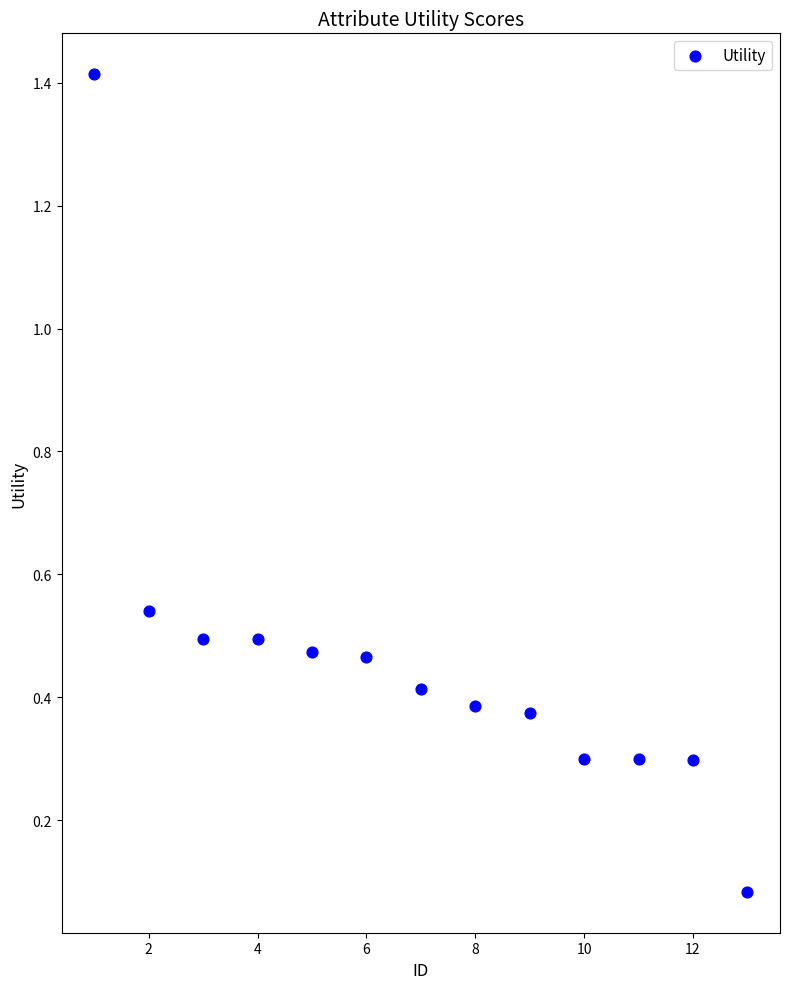

What is the range of Y values (max minus min)?

1.3